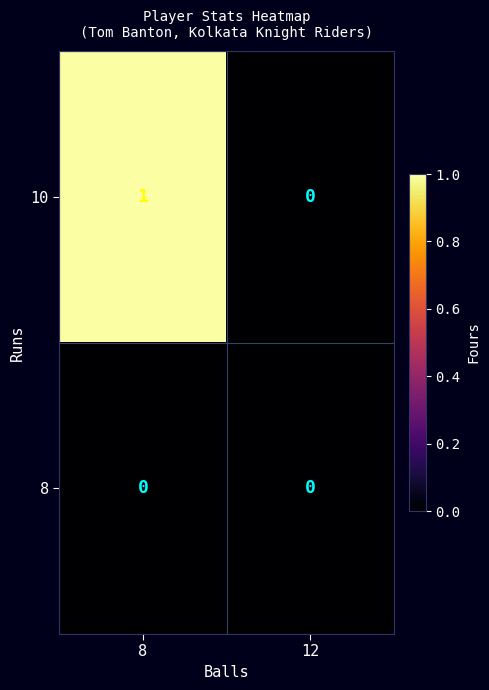

At which category is the sum across all series the highest?

8